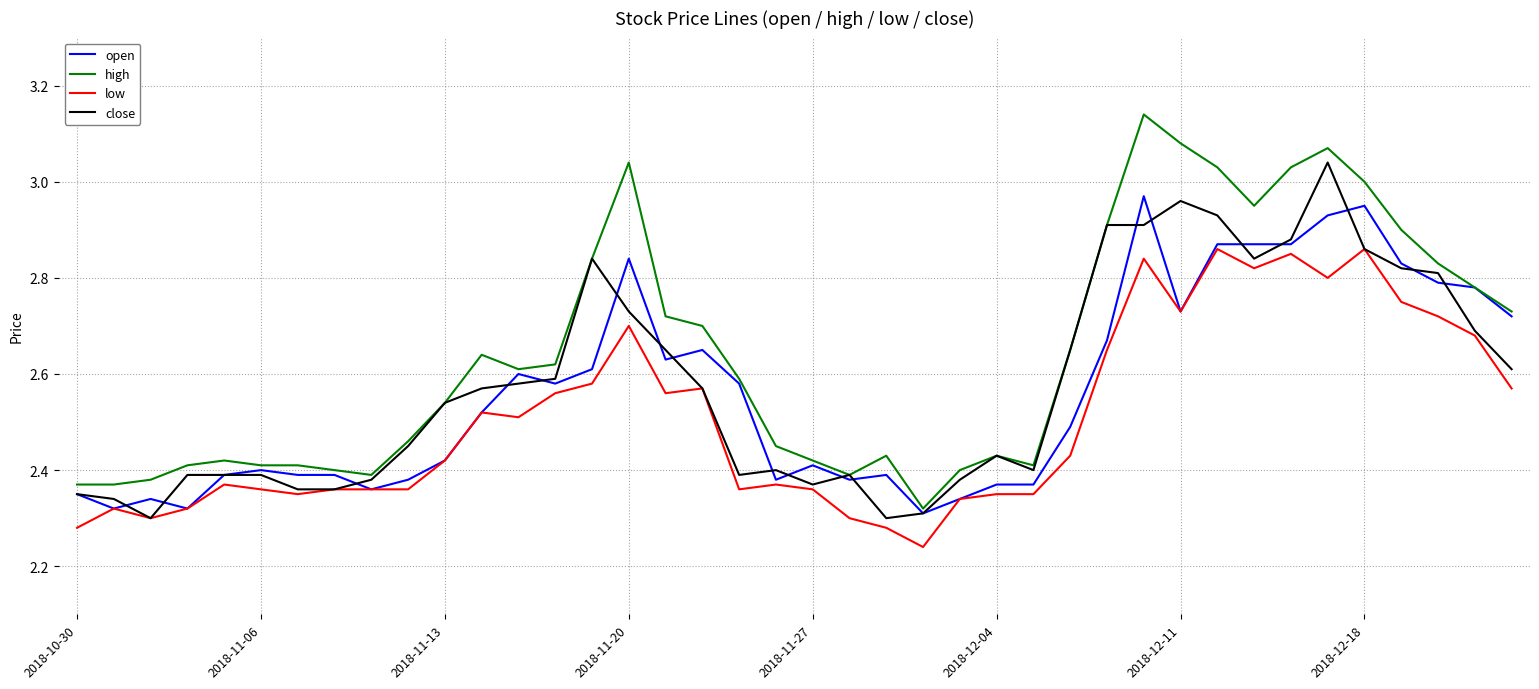

Rank the series by their maximum value, from lowest to highest.

low, open, close, high